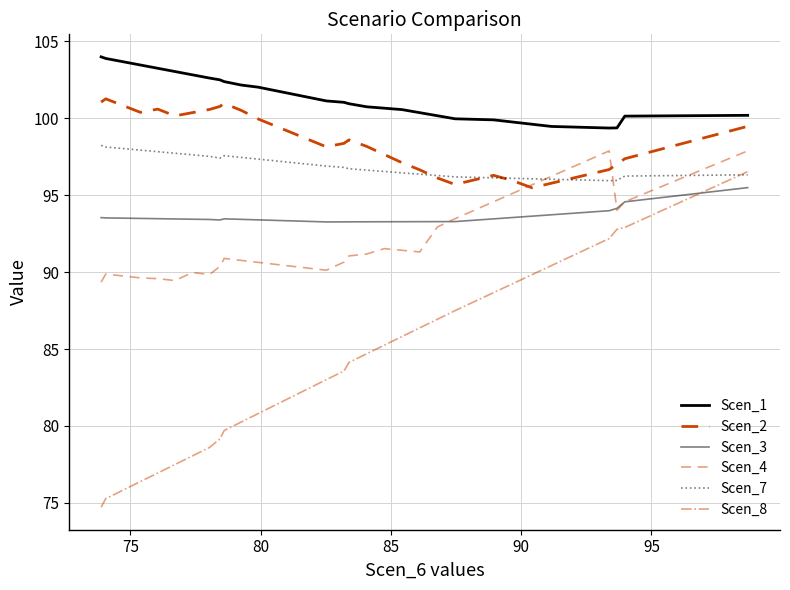

Is this an area chart (filled region under the line)?

No